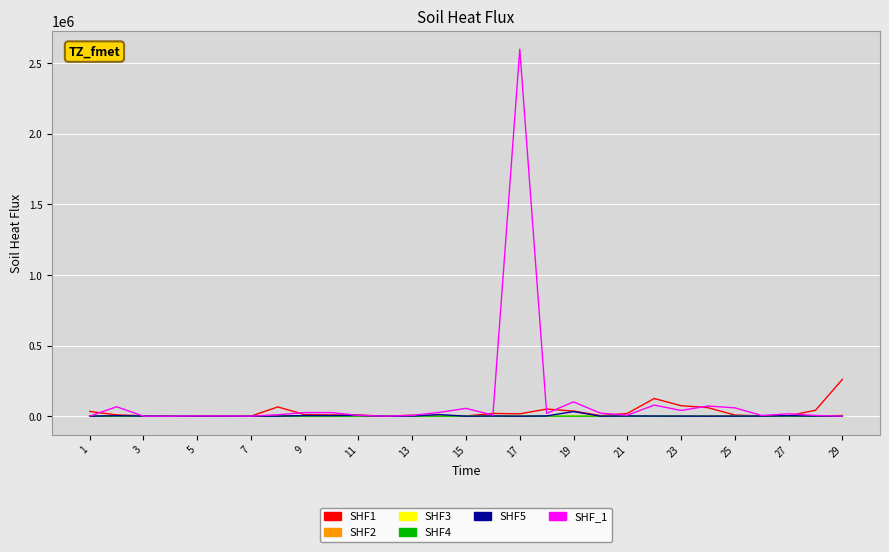

What is the maximum value shown in the chart?

2600000